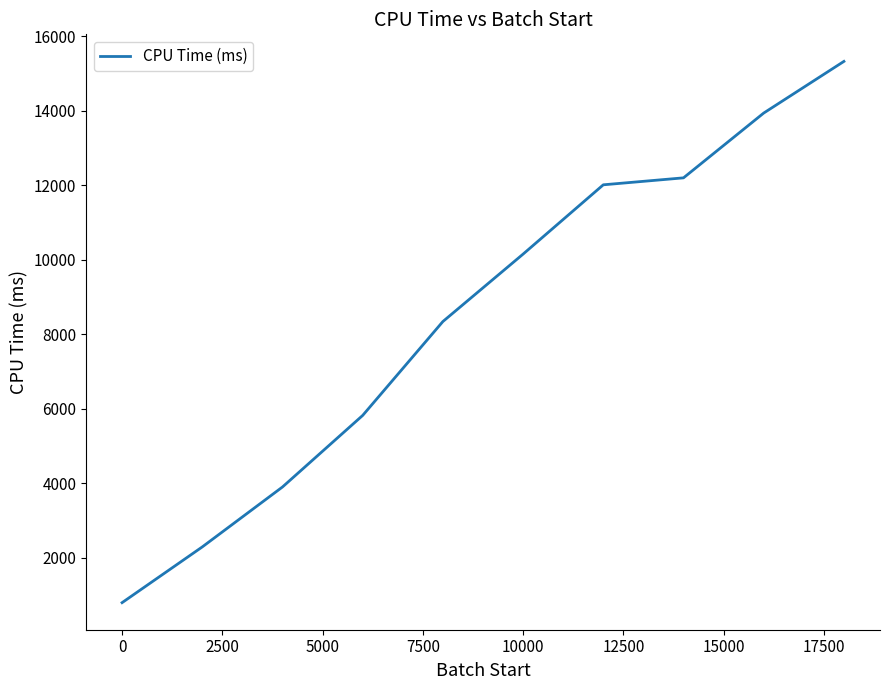

What is the maximum value shown in the chart?

15324.1